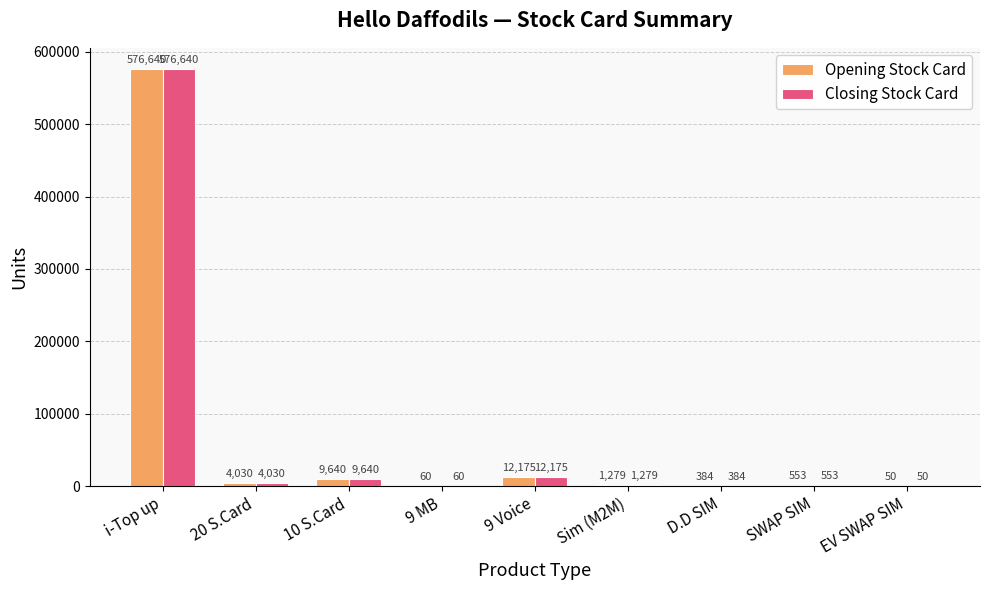

The value of Opening Stock Card at SWAP SIM is 553. True or false?

True